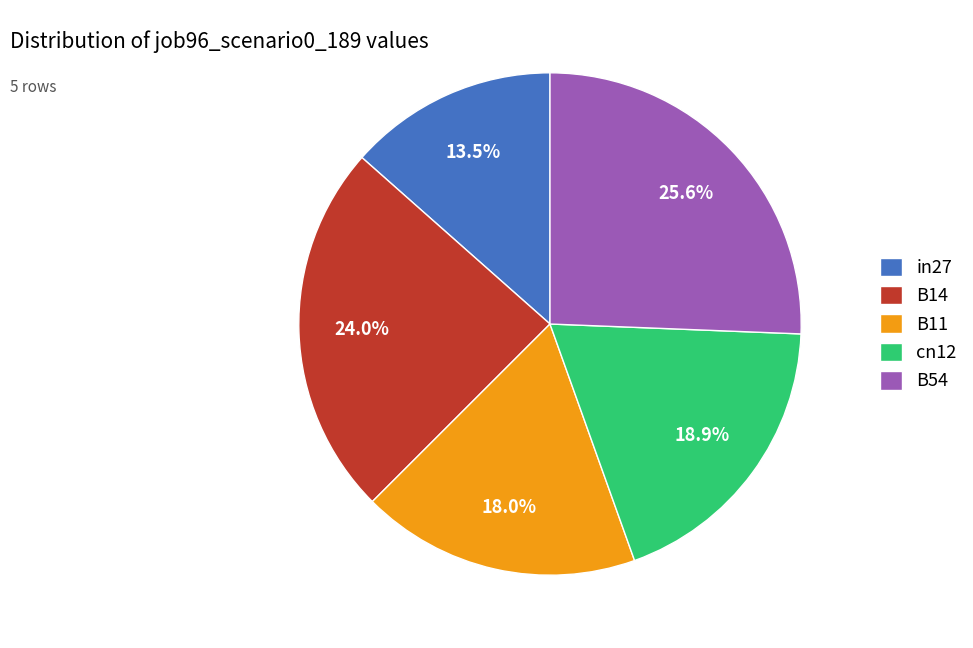

Rank the categories by value from lowest to highest.

in27, B11, cn12, B14, B54